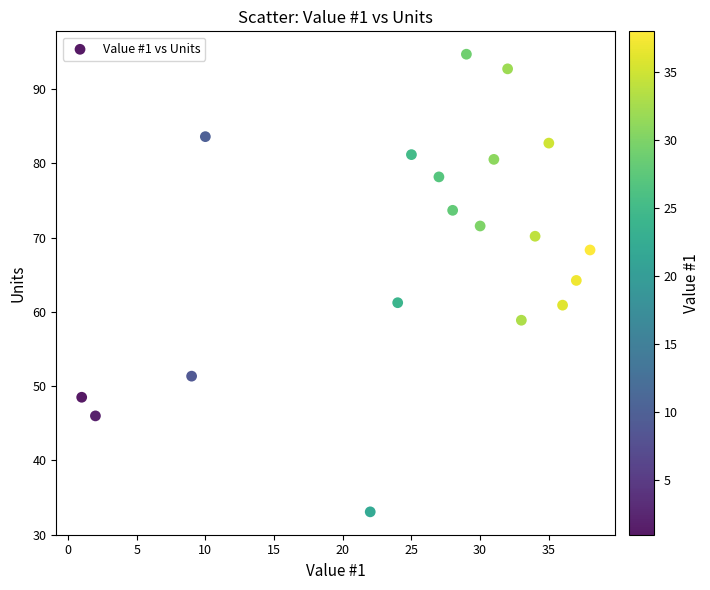

What is the range of Y values (max minus min)?

61.6